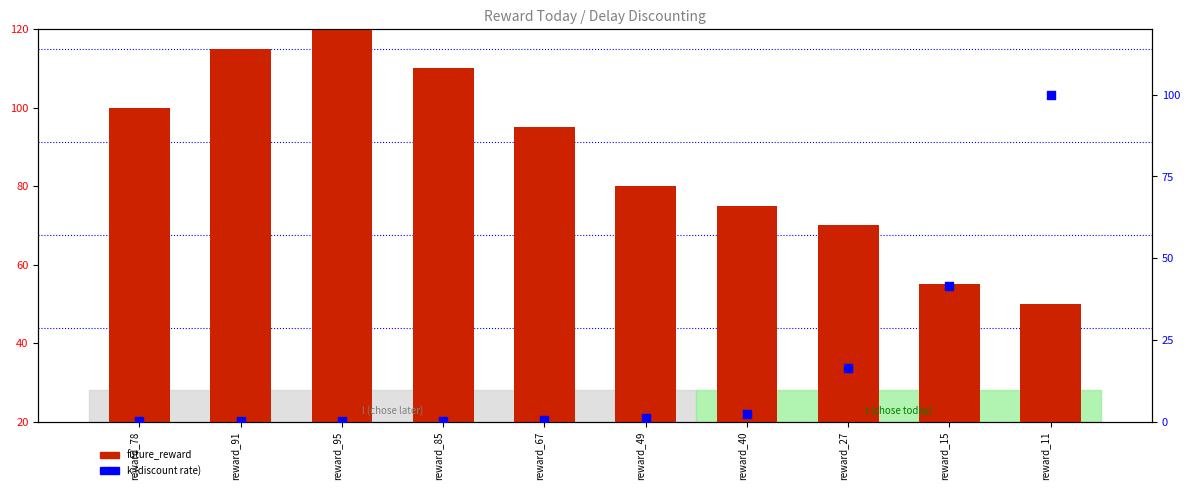

Which series contains the lowest Y value?

k (discount rate)